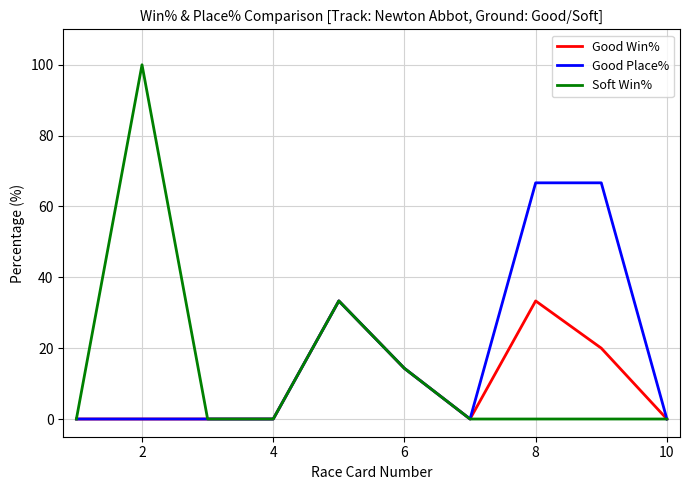

List the series in order of their overall mean, highest first.

Good Place%, Soft Win%, Good Win%